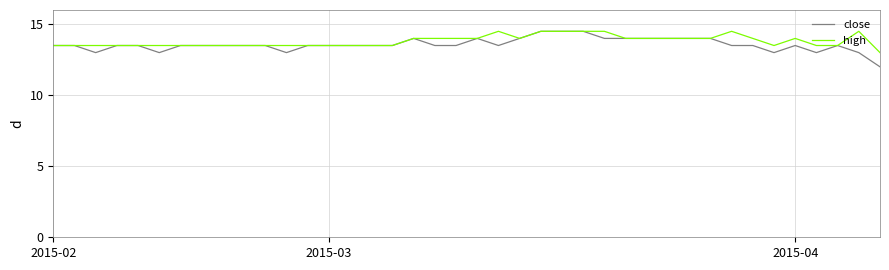

True or false: high has more than 1 interior local peaks.

True